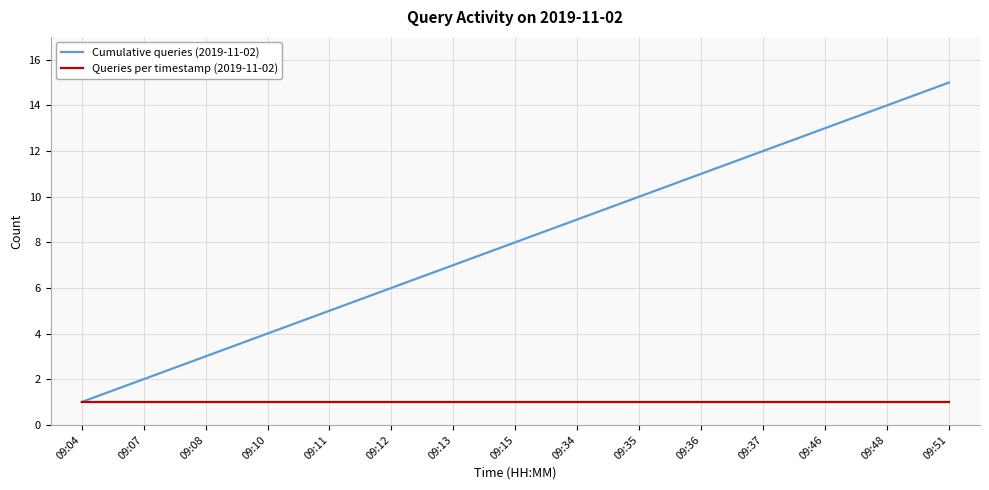

Rank the series by their average value, from lowest to highest.

Queries per timestamp (2019-11-02), Cumulative queries (2019-11-02)